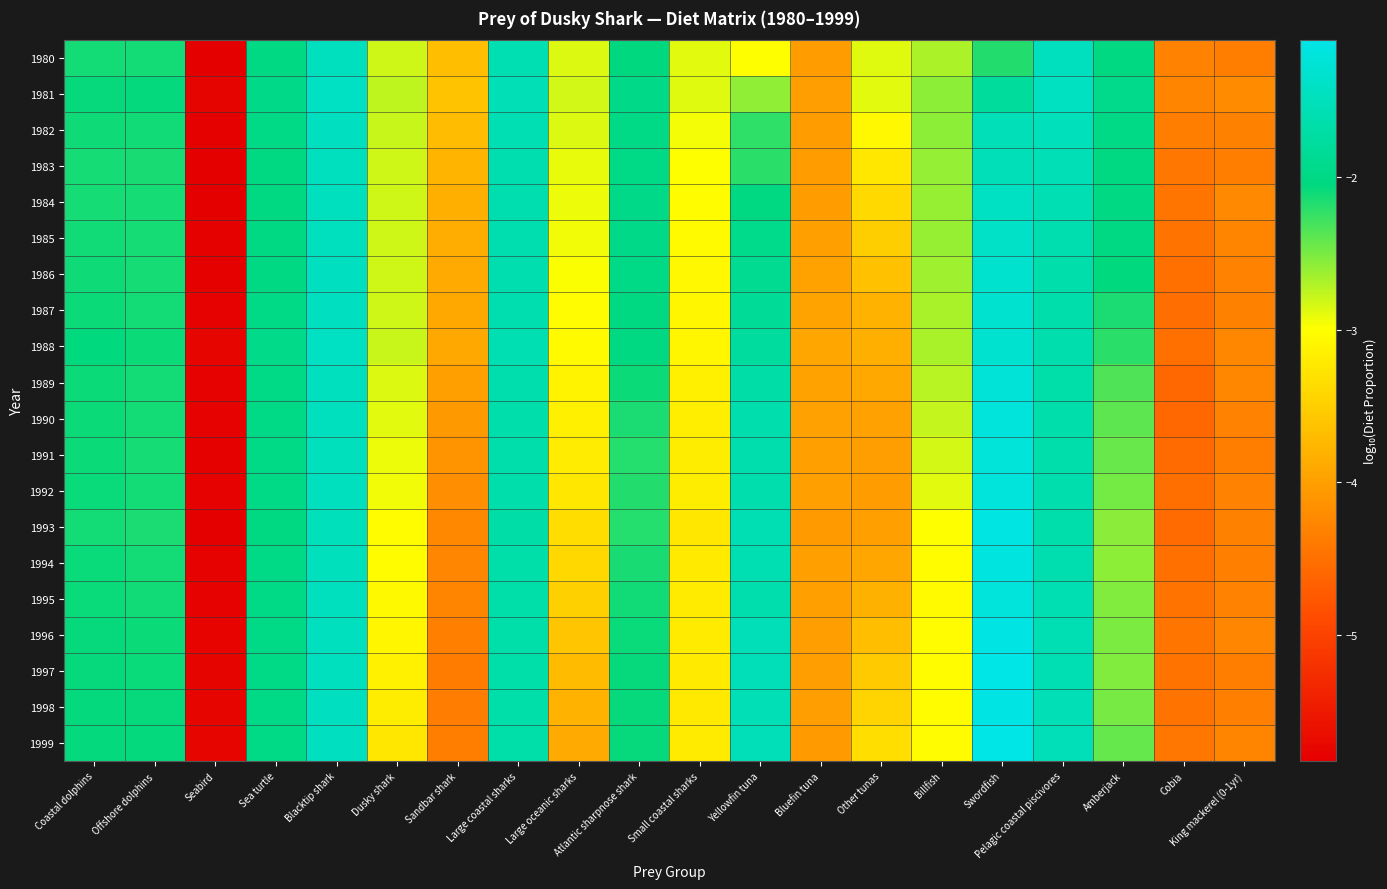

What is the total value across all series at Other tunas?

-71.9